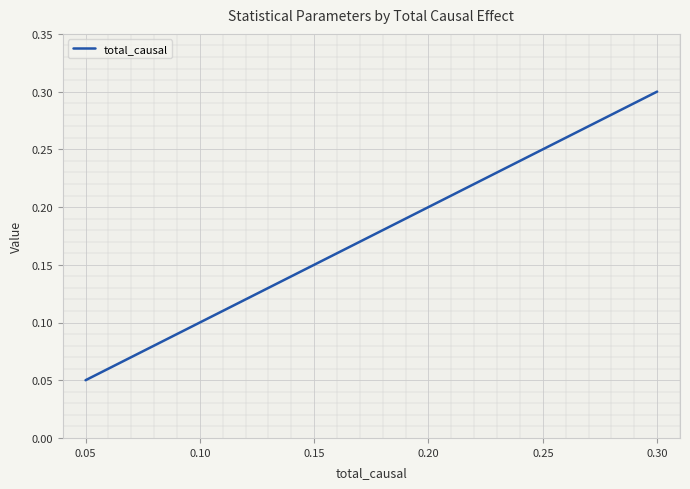

How many values are between 0 and 1?

5